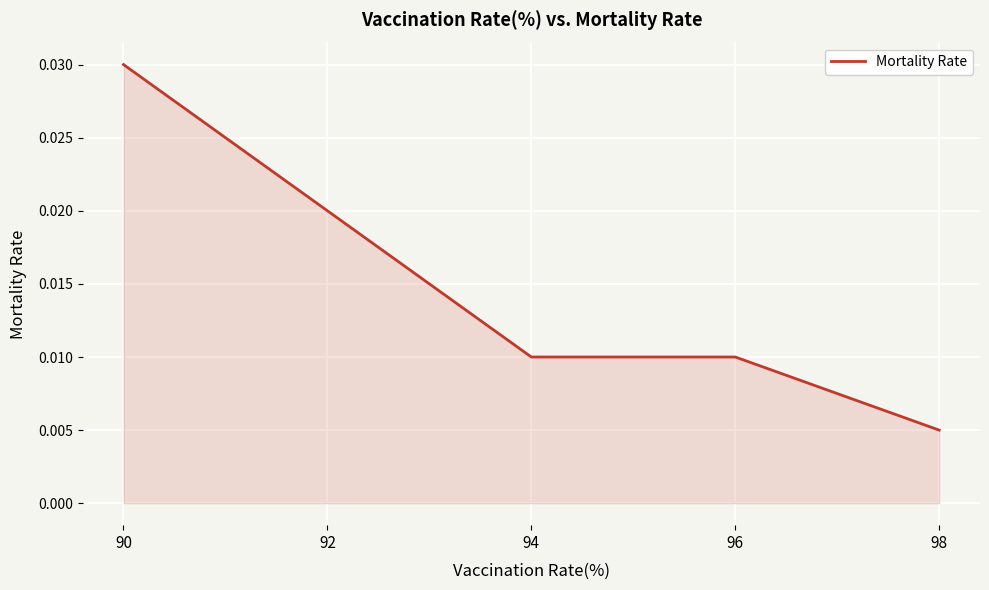

Does the chart display data point markers on the line(s)?

No